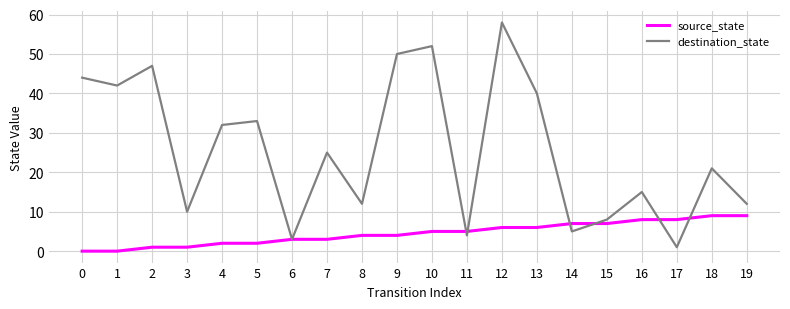

What is the approximate value of source_state at 12?

6